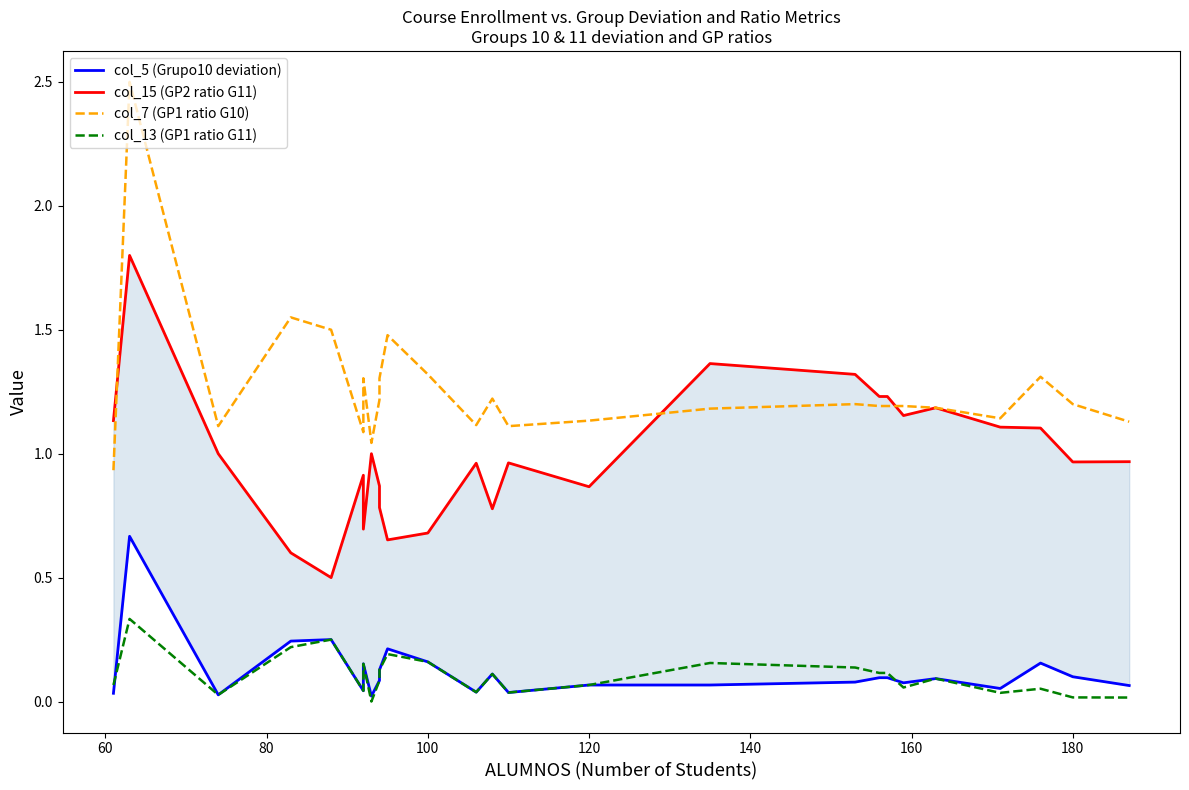

List the series in order of their peak value, highest first.

col_7 (GP1 ratio G10), col_15 (GP2 ratio G11), col_5 (Grupo10 deviation), col_13 (GP1 ratio G11)